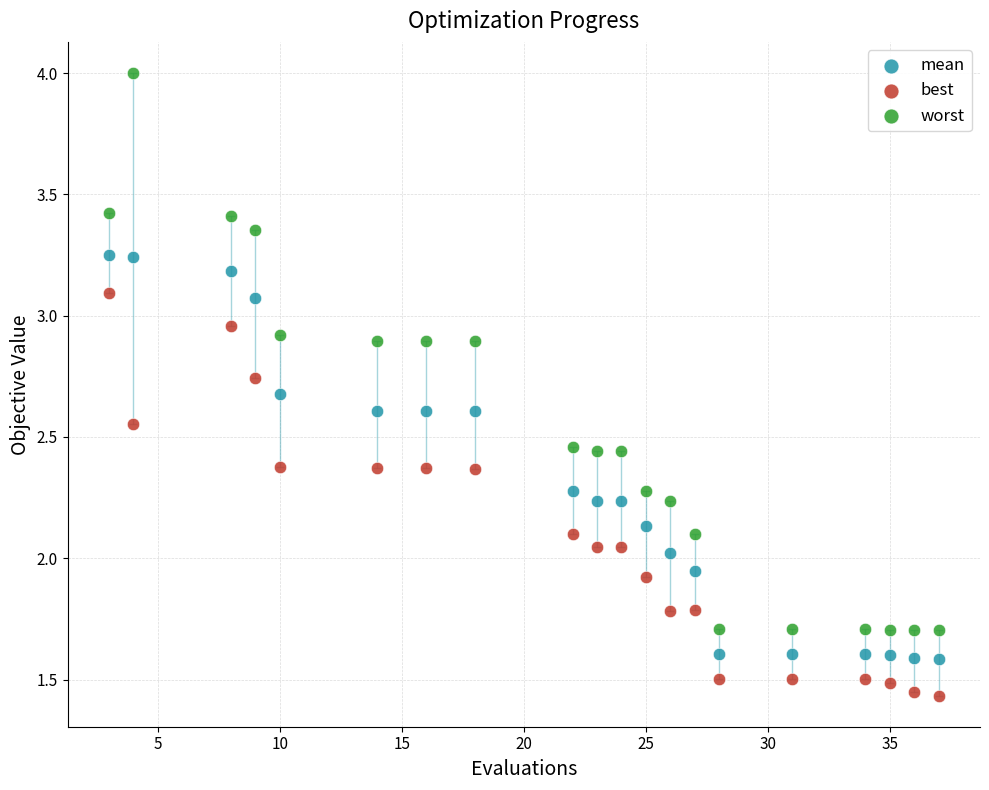

Which series contains the highest Y value?

worst